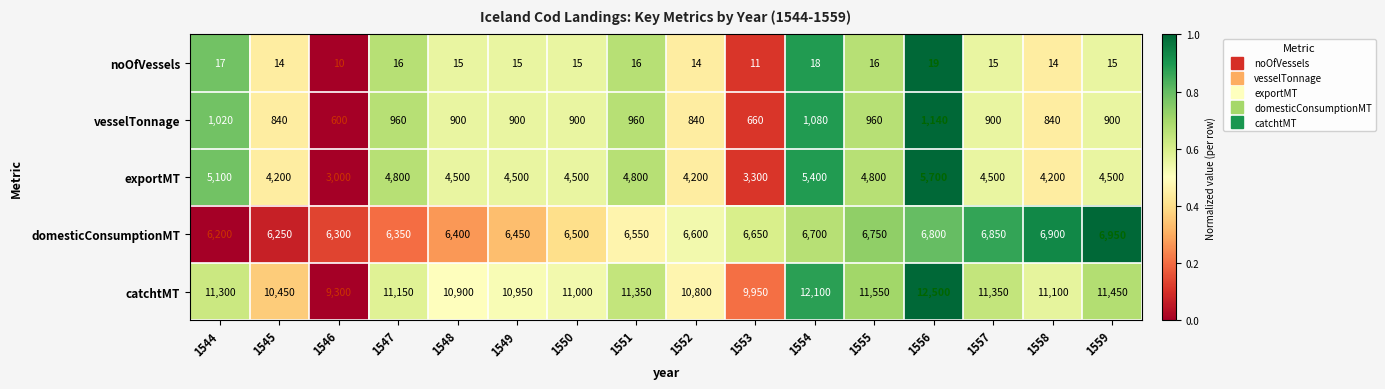

What is the difference between the second highest and minimum values in the catchtMT series?

2800